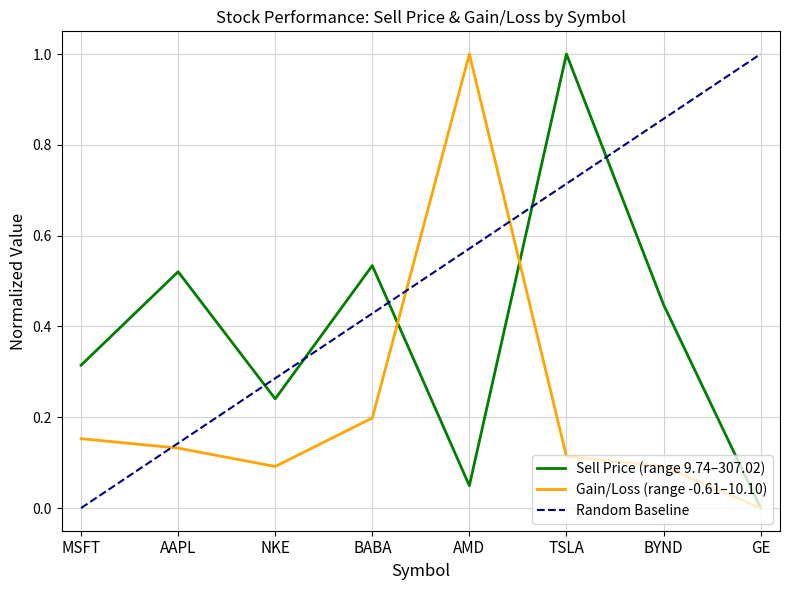

Which series has the largest range (max minus min)?

Sell Price